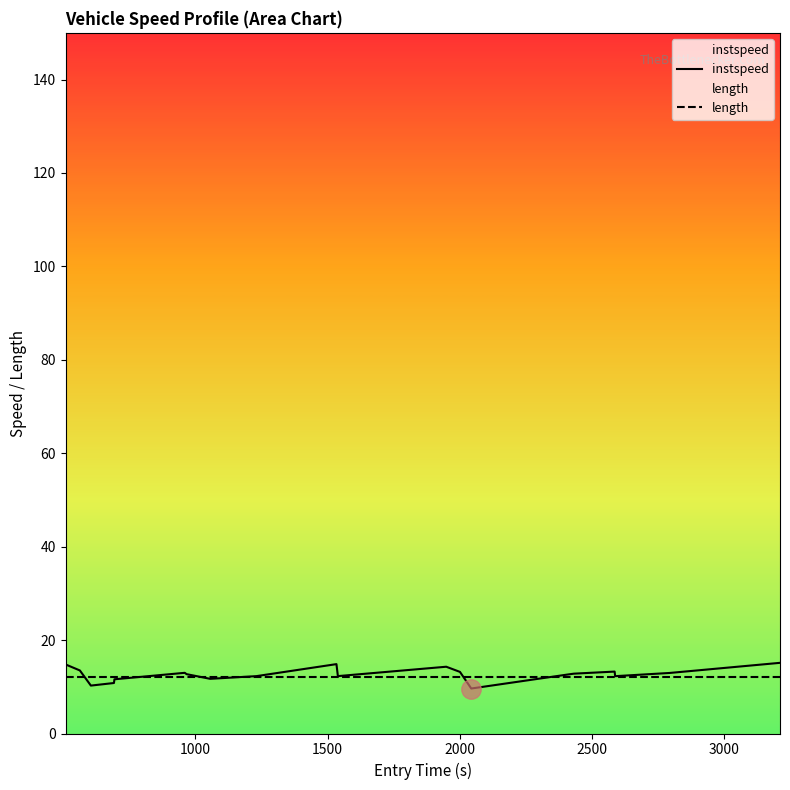

What is the greatest value displayed?

15.1